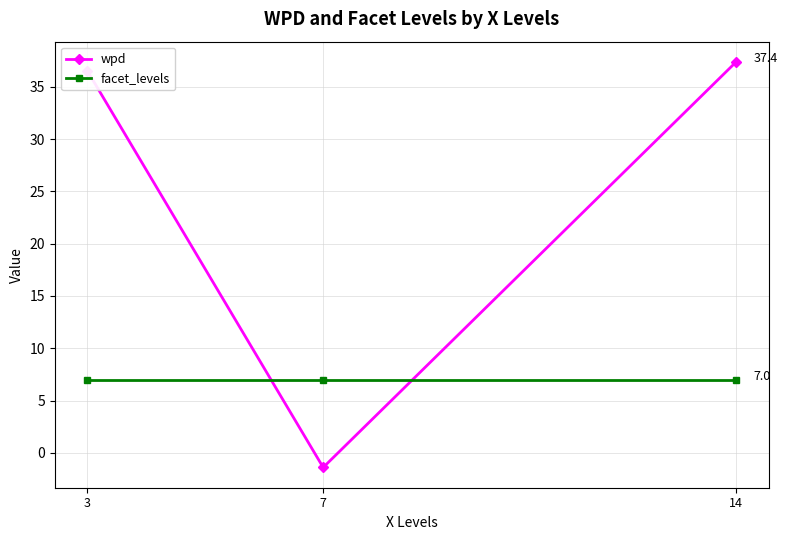

Is the value of wpd at 3 greater than the value of facet_levels at 7?

Yes